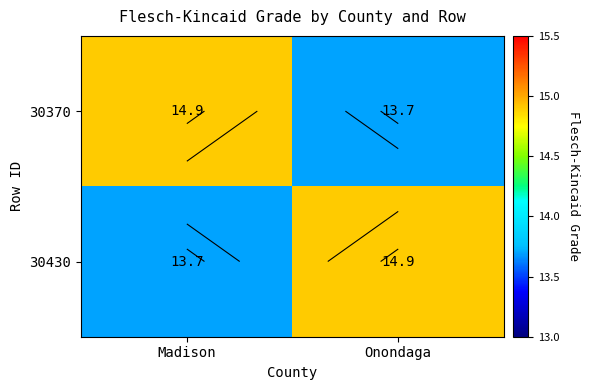

What is the spread (max minus min) of values at Madison?

1.2